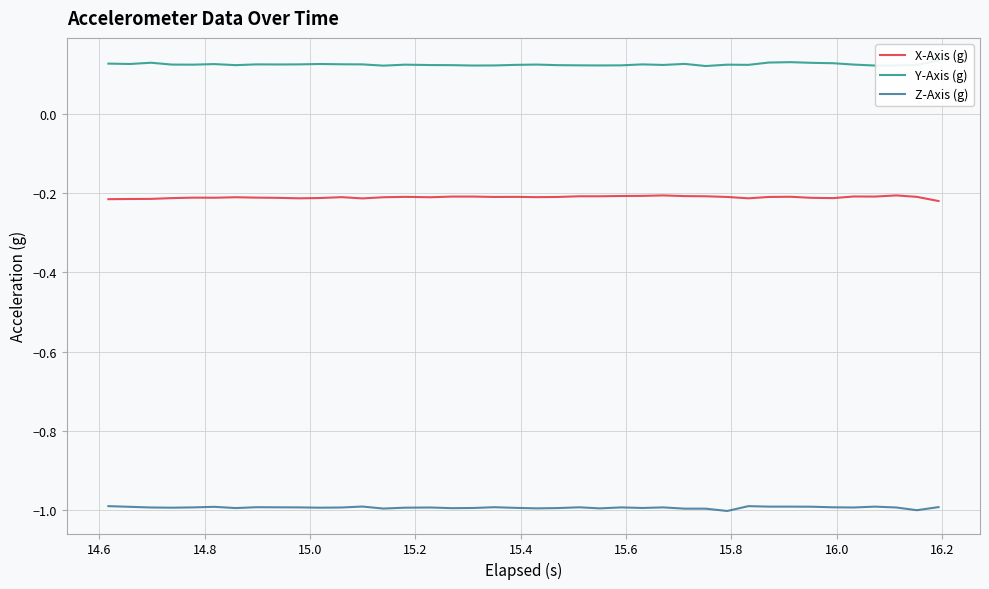

True or false: Z-Axis (g) and X-Axis (g) intersect in this chart.

False